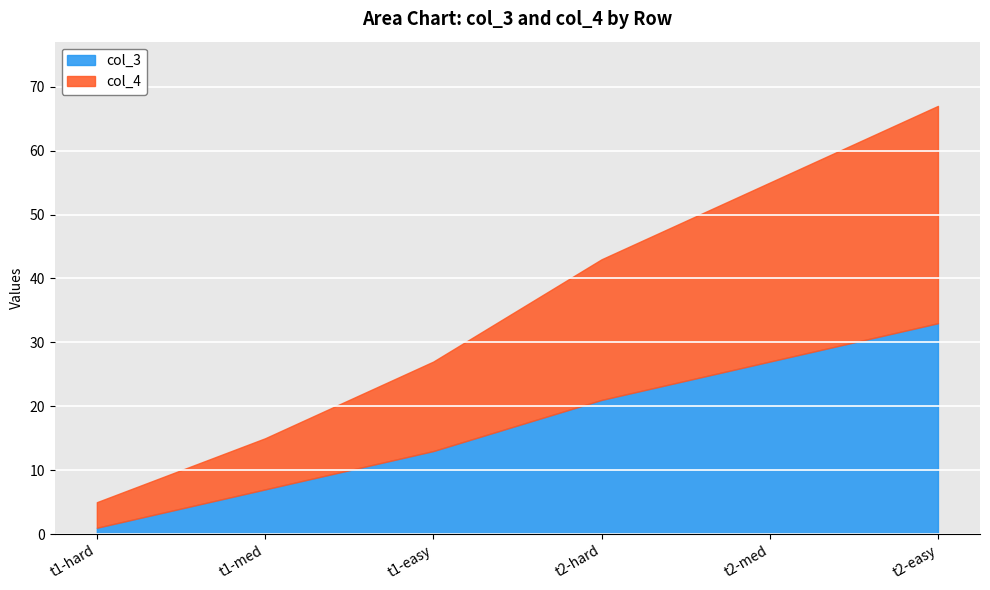

At which category is the sum across all series the highest?

t2-easy